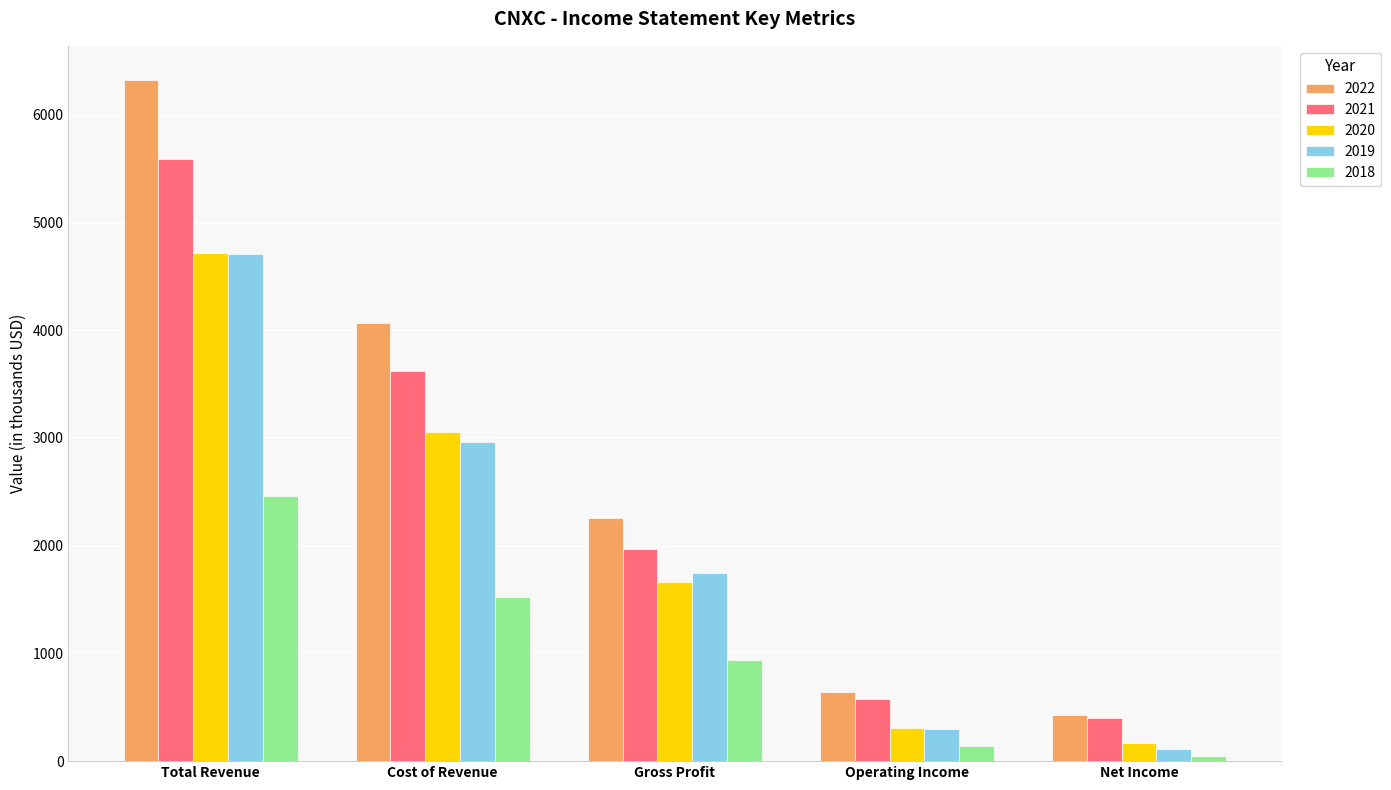

True or false: 2019 has a value of 294.3 at Operating Income.

True